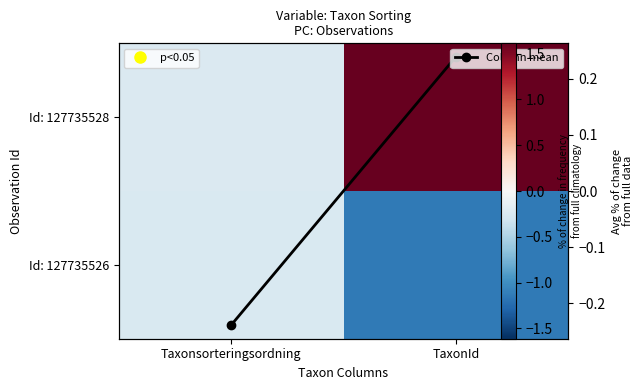

How many negative values does the Id: 127735528 series have?

1